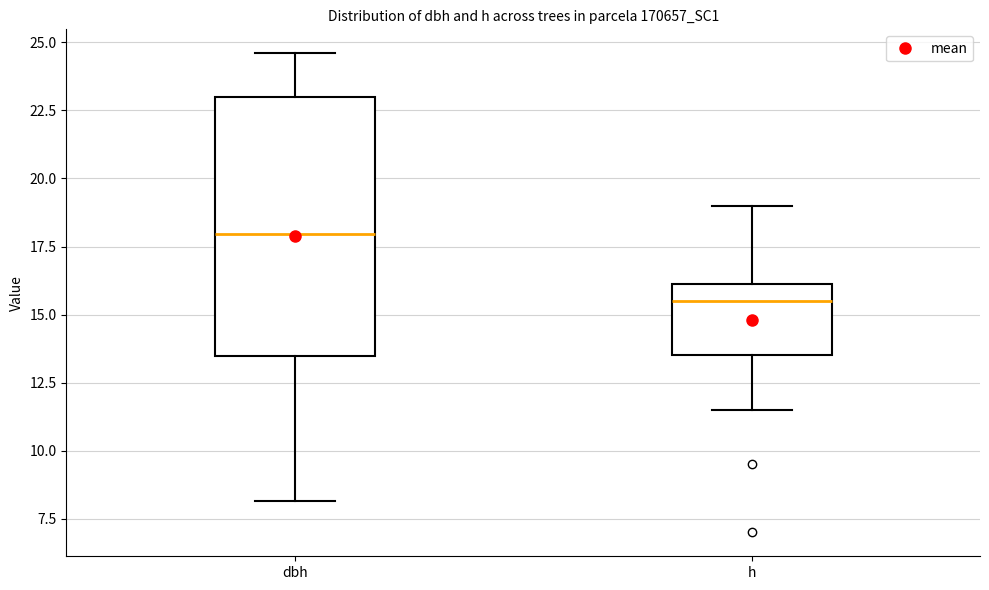

Where does the upper whisker of the box for dbh end on the y-axis? The values are not printed on the chart, so give them approximately, as read against the axis.

24.5